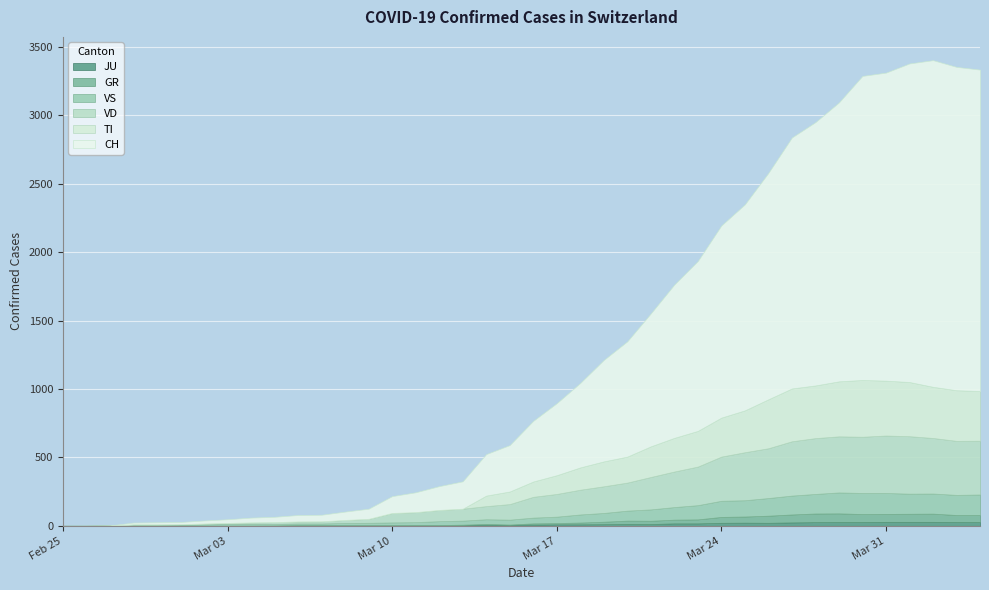

Reading left to right, list all the values displayed in this chart.

CH: 0	1	2	13	15	16	22	27	35	39	47	48	61	74	123	145	174	200	303	339	443	526	617	741	842	971	1120	1241	1404	1505	1654	1834	1924	2038	2222	2251	2328	2387	2363	2349
TI: 0	0	0	0	0	0	0	0	0	0	0	0	0	0	0	0	0	0	77	92	112	137	163	182	190	224	246	261	285	306	358	386	385	402	415	401	396	374	370	363
VD: 0	0	0	4	4	4	6	8	11	14	15	16	22	29	69	73	82	87	96	114	152	166	181	195	205	237	260	282	323	351	364	397	408	410	411	420	420	406	395	393
VS: 0	0	0	6	6	7	10	12	13	11	12	12	16	17	20	21	28	30	34	36	42	47	59	64	73	83	92	104	118	119	129	138	143	153	154	153	147	147	147	150
GR: 0	0	0	0	0	0	0	0	0	0	0	0	0	0	0	0	0	0	6	0	9	9	13	18	24	24	27	29	43	45	52	58	63	63	58	58	59	60	51	52
JU: 0	0	1	1	1	1	1	1	1	2	5	5	5	5	5	6	6	8	8	9	9	11	11	12	14	13	18	18	22	23	22	25	27	28	28	29	29	29	28	27